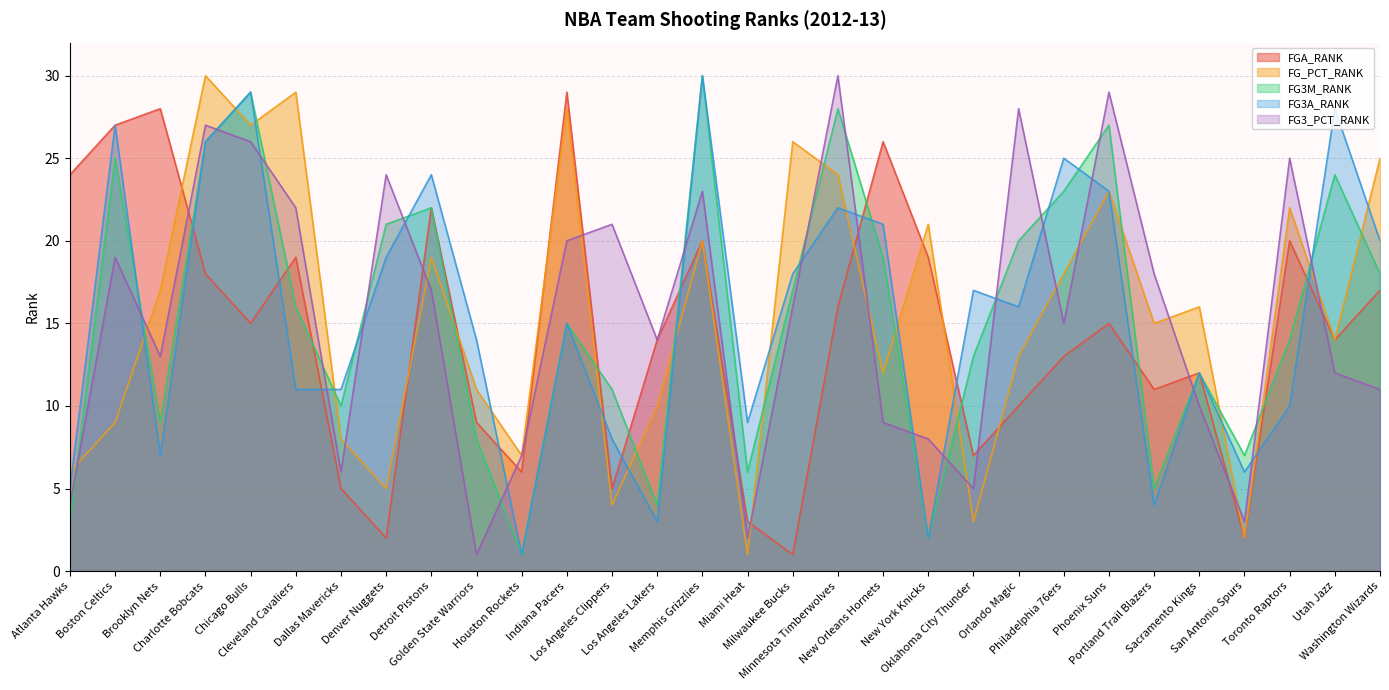

What is the difference between the maximum and minimum values in the FG3_PCT_RANK series?

29